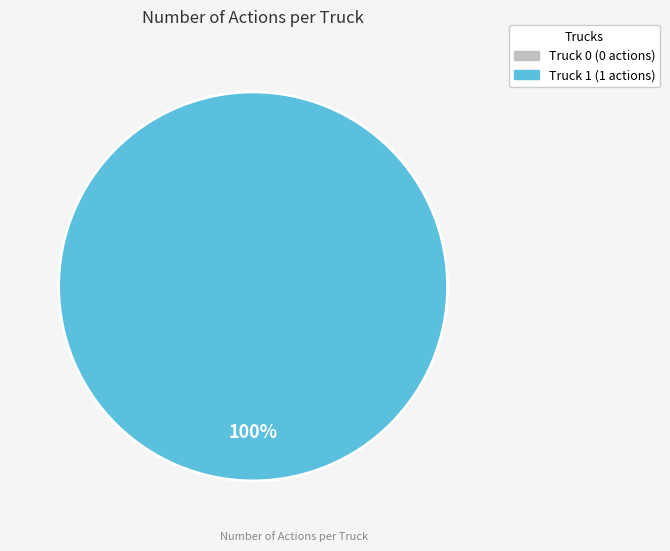

To the nearest percent, what is the difference between the largest and smallest slice percentages?

100%